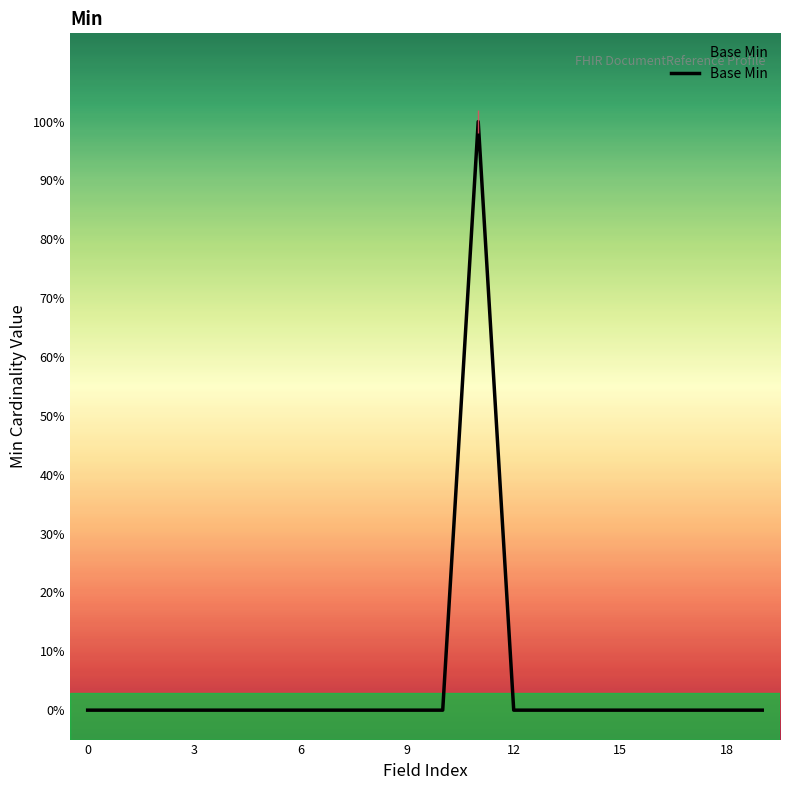

How many values exceed 0?

1